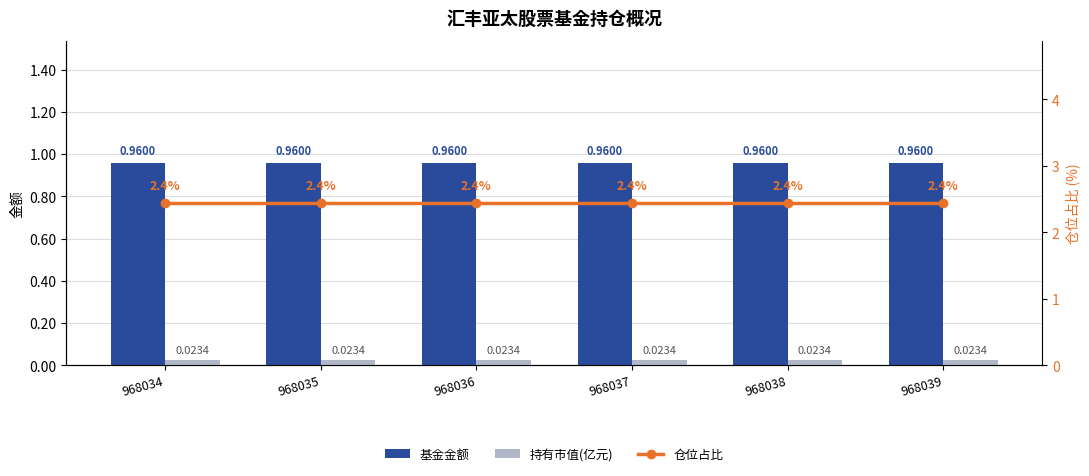

How many groups of bars are there?

6